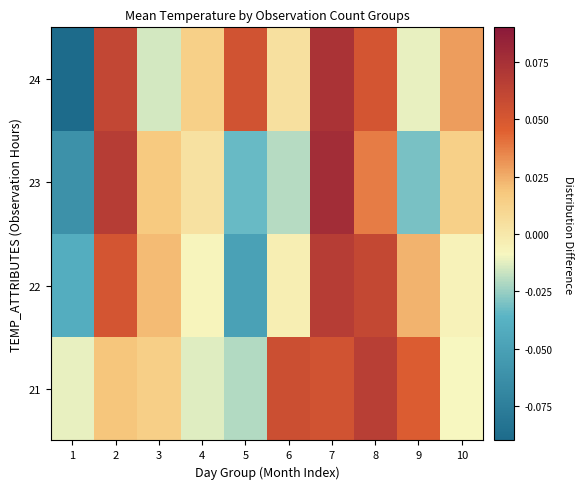

List the series in order of their peak value, lowest first.

21, 22, 24, 23